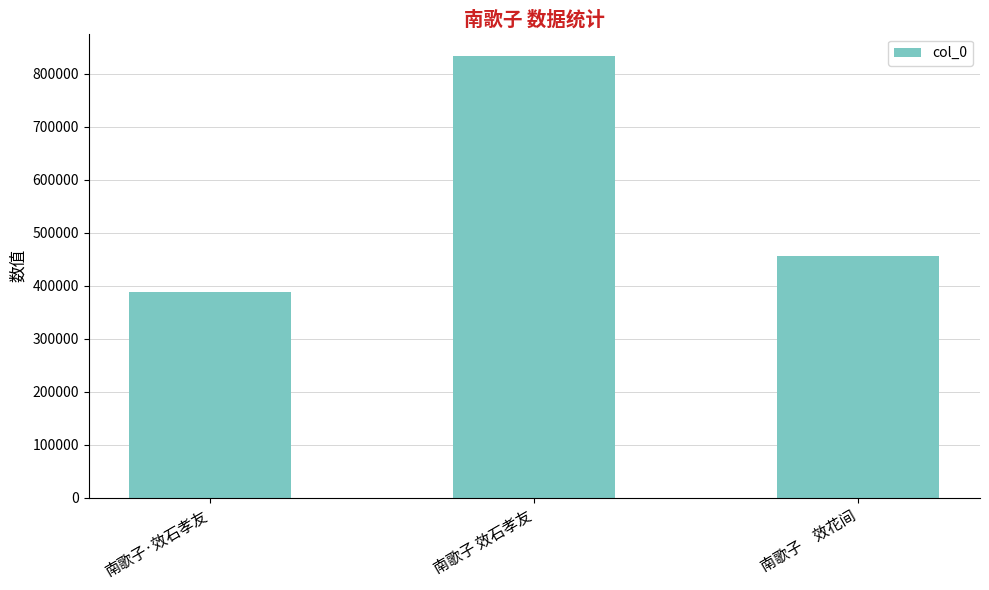

List the labels in order of value, largest first.

南歌子 效石孝友, 南歌子　效花间, 南歌子·效石孝友